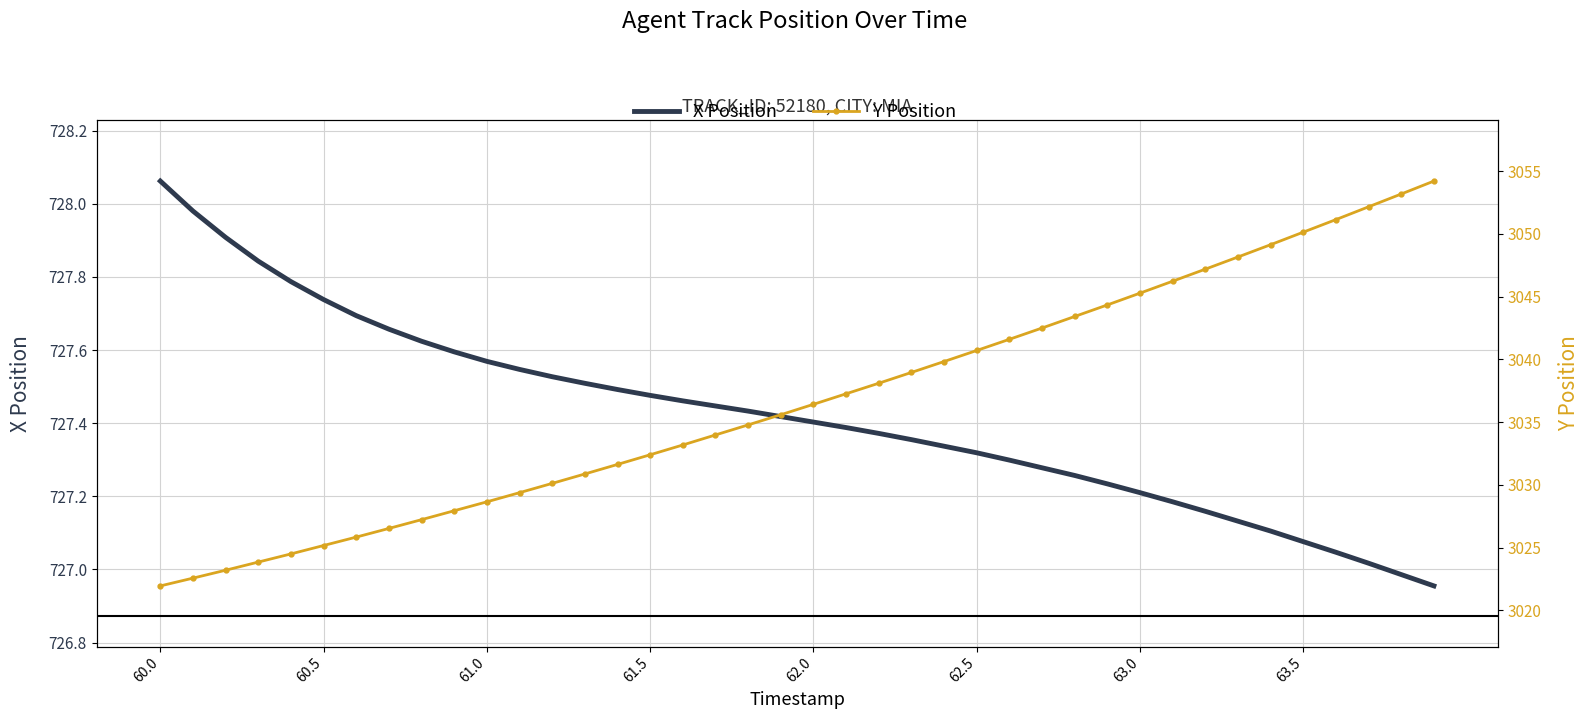

The X Position series shows 949.5 at 60.5. True or false?

False